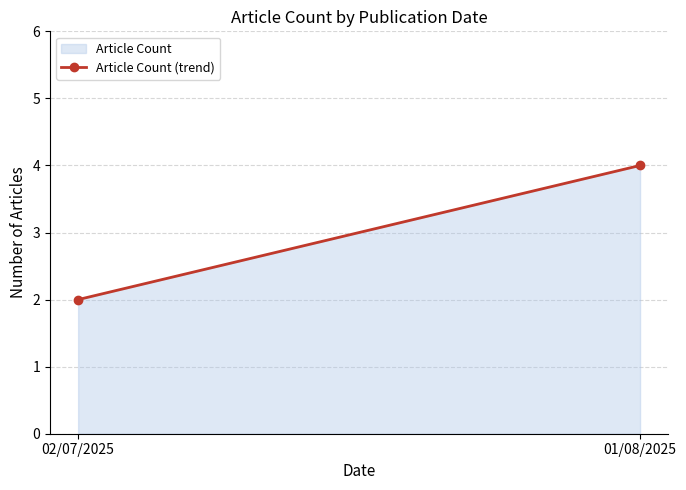

What is the value of the 2nd point from the left?

4